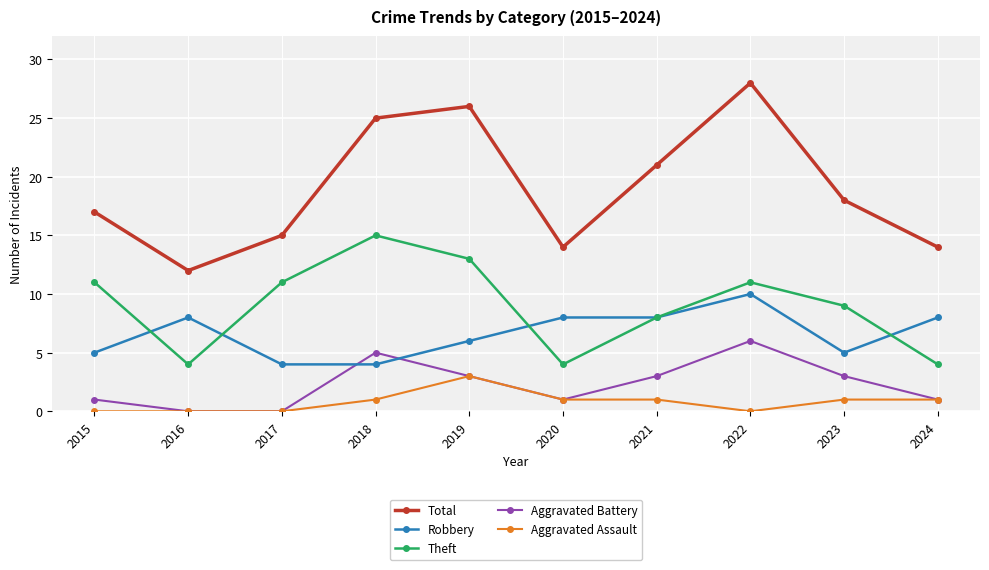

What is the sum of the Total values at 2023 and 2021?

39